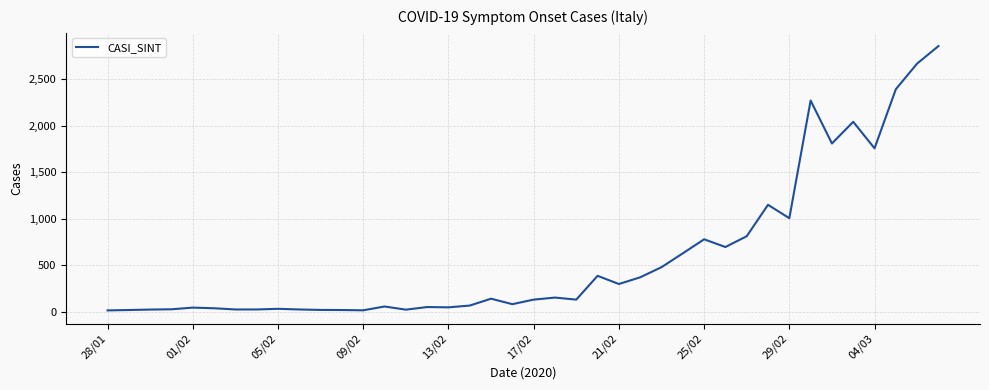

What is the greatest value displayed?

2857